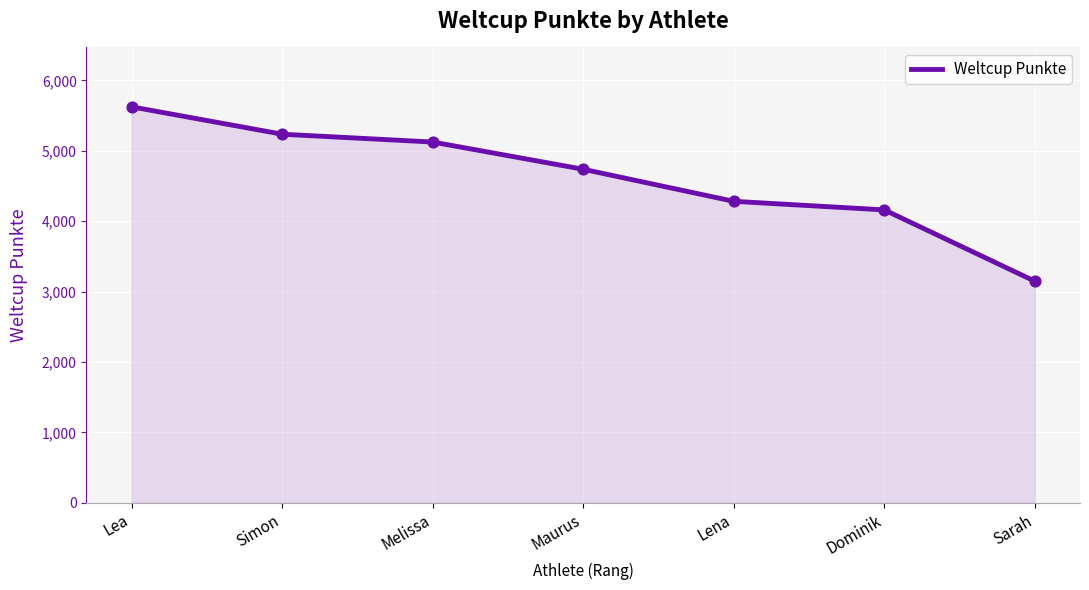

Approximately how many times larger is the value at Simon compared to Lena?

1.2